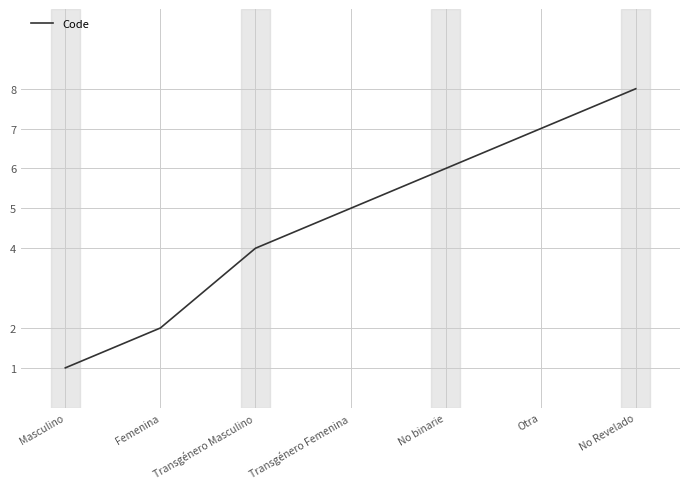

How many series are shown in this chart?

1